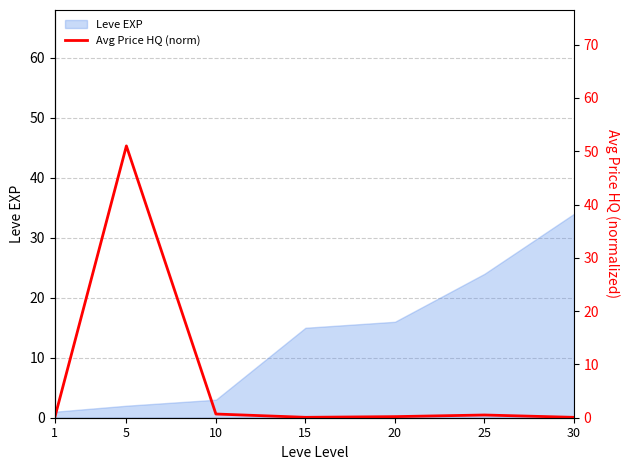

True or false: Leve EXP has a value of 24 at 25.

True